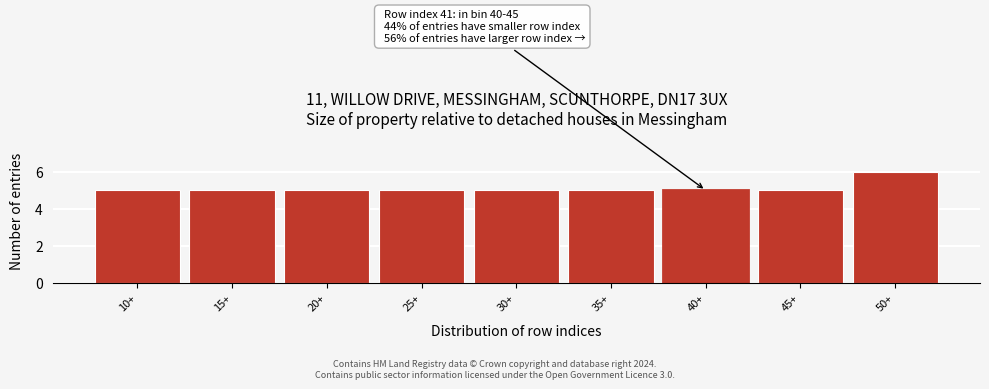

Reading left to right, what are all the values shown in this chart?

5	5	5	5	5	5	5	5	6